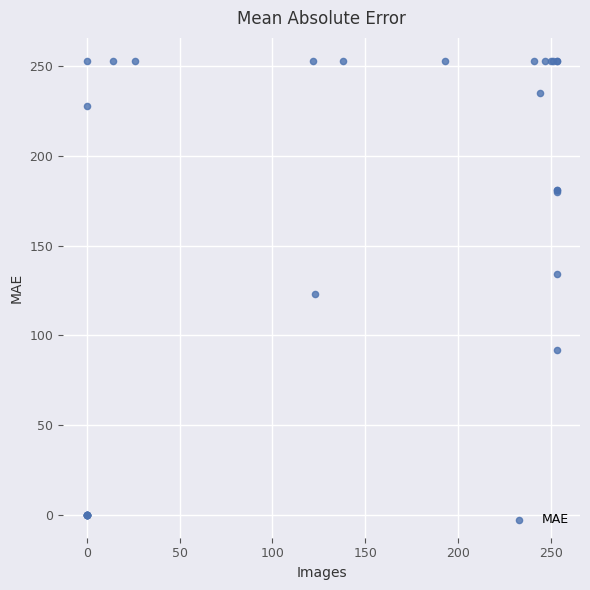

What Y value in the scatter plot is closest to 126?

123